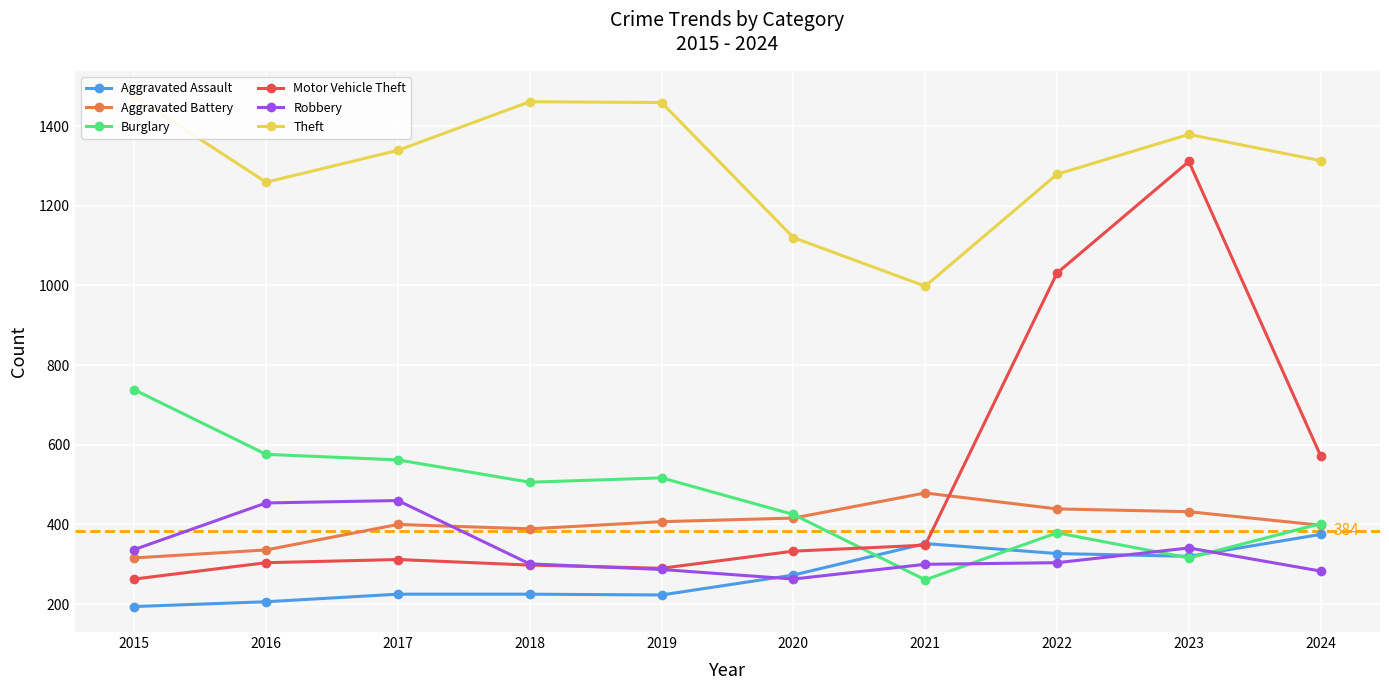

Reading left to right, list all the values displayed in this chart.

Aggravated Assault: 2015=194	2016=206	2017=225	2018=225	2019=223	2020=273	2021=352	2022=327	2023=320	2024=375
Aggravated Battery: 2015=316	2016=336	2017=400	2018=389	2019=407	2020=416	2021=479	2022=439	2023=432	2024=398
Burglary: 2015=738	2016=576	2017=562	2018=506	2019=517	2020=425	2021=261	2022=379	2023=316	2024=402
Motor Vehicle Theft: 2015=263	2016=304	2017=312	2018=298	2019=290	2020=333	2021=348	2022=1031	2023=1311	2024=572
Robbery: 2015=337	2016=454	2017=460	2018=301	2019=287	2020=263	2021=300	2022=304	2023=341	2024=283
Theft: 2015=1474	2016=1259	2017=1339	2018=1461	2019=1459	2020=1120	2021=998	2022=1279	2023=1379	2024=1313